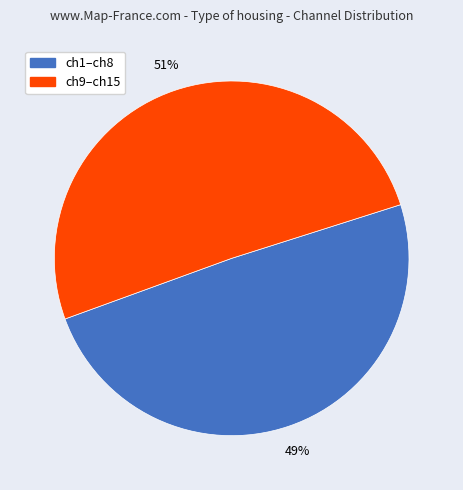

Is there a majority slice in this chart?

Yes